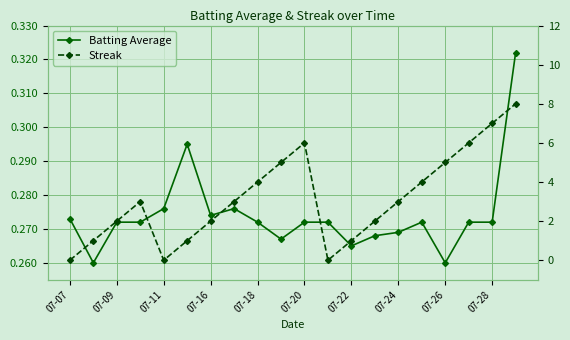

True or false: Streak has more than 2 interior local peaks.

False